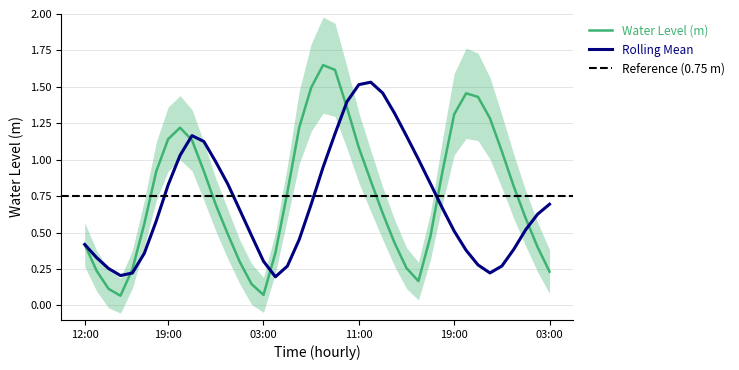

Which series has the largest range (max minus min)?

Water Level (m)